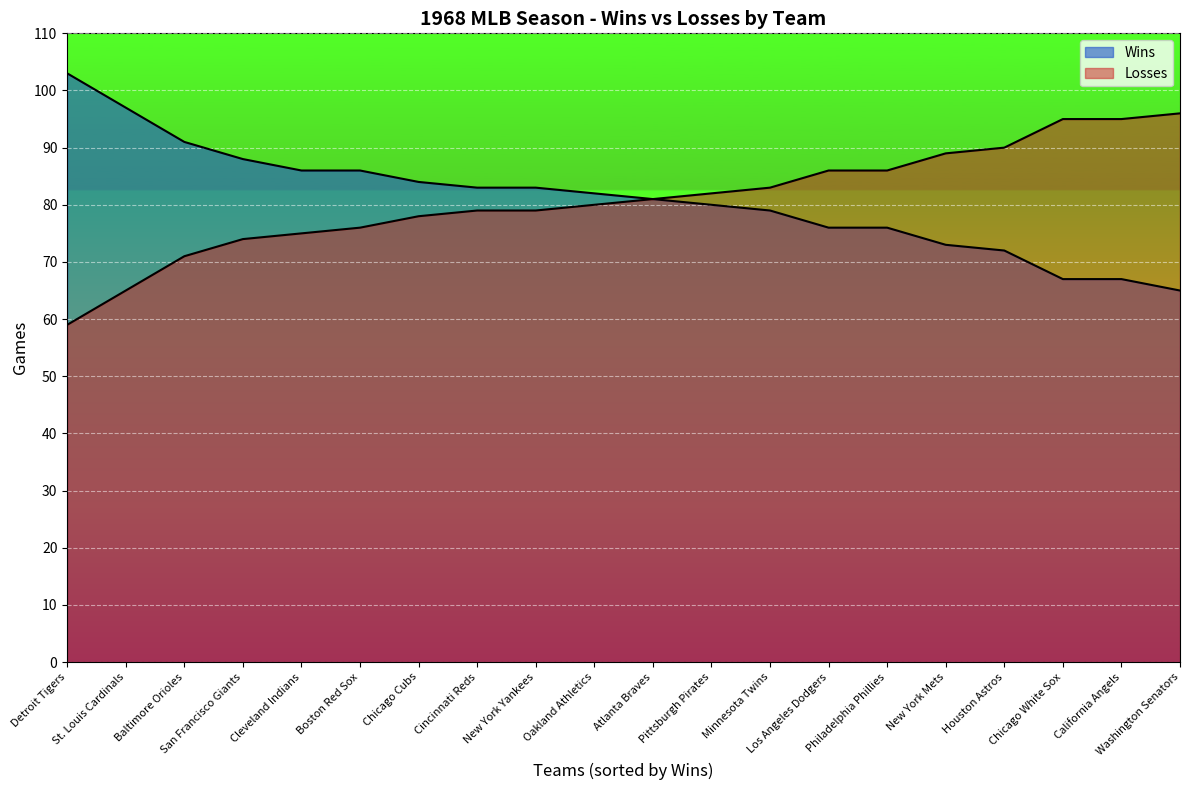

Between Atlanta Braves and Pittsburgh Pirates, which series saw the biggest shift?

Wins